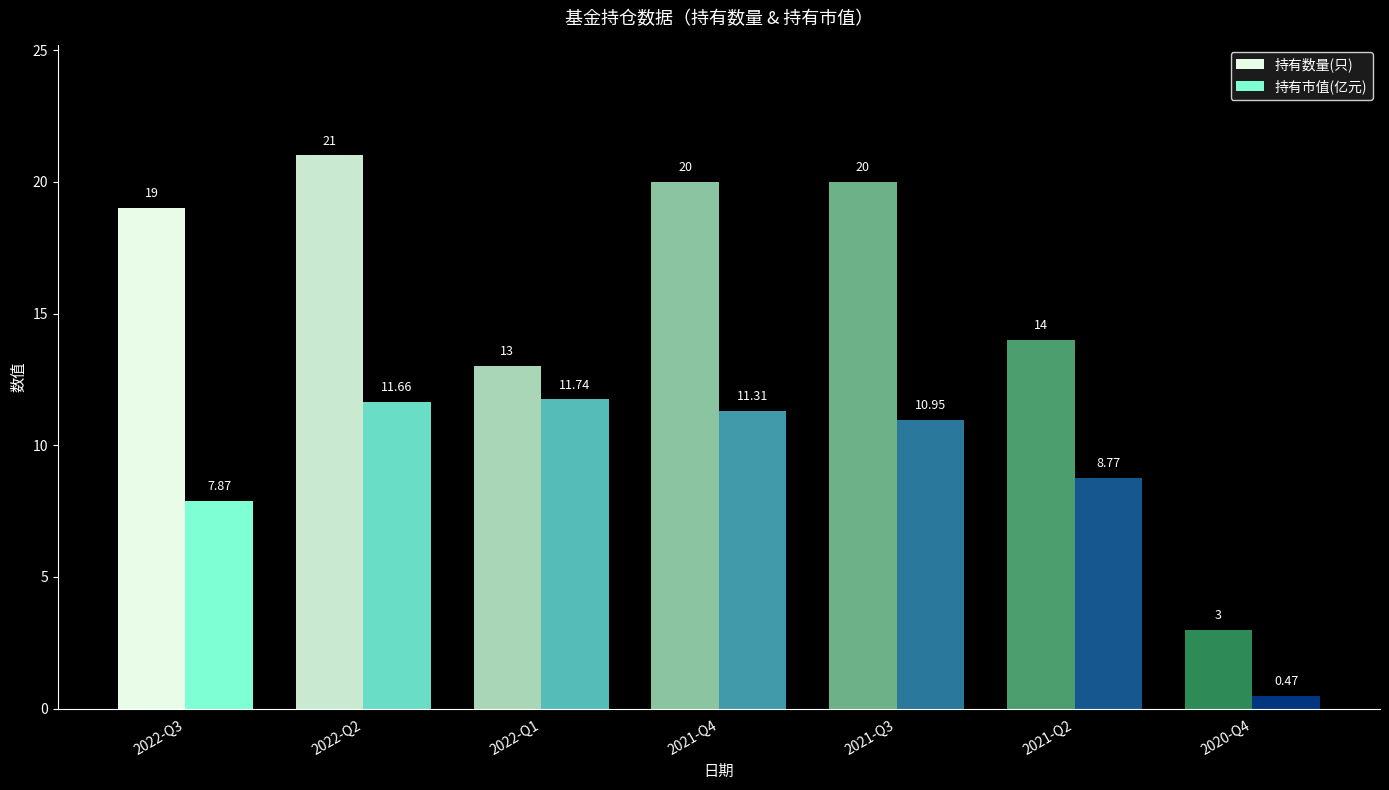

Reading left to right, list all the values displayed in this chart.

持有数量(只): 19.0	21.0	13.0	20.0	20.0	14.0	3.0
持有市值(亿元): 7.9	11.7	11.7	11.3	10.9	8.8	0.5